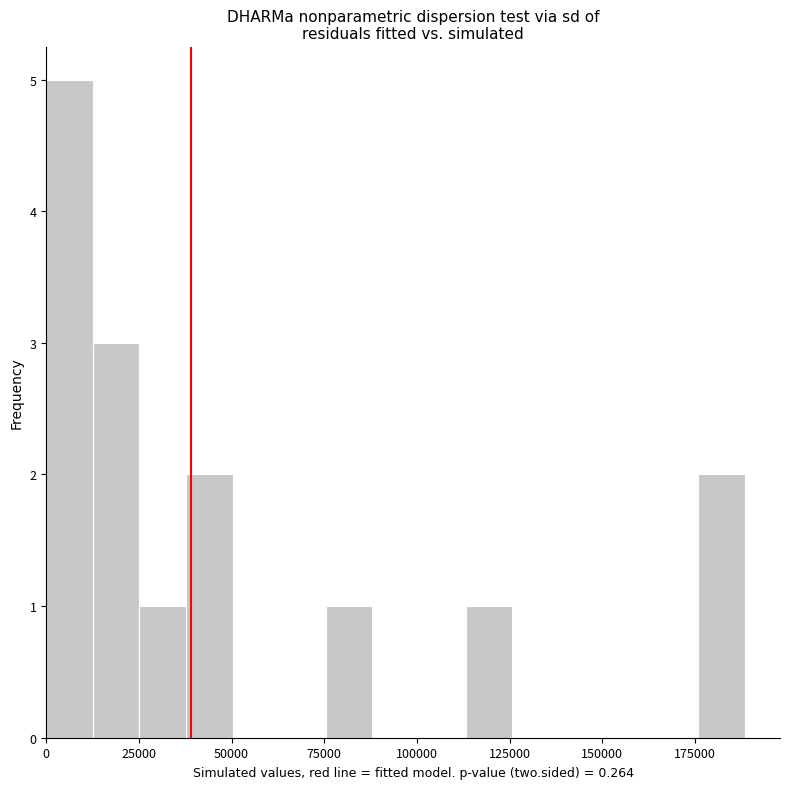

Read against the x-axis, roughly where is the centre of the tallest bar?

5000